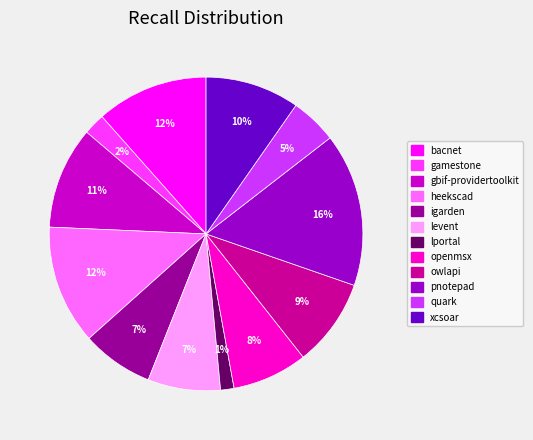

To the nearest percent, what is the average slice percentage?

8%